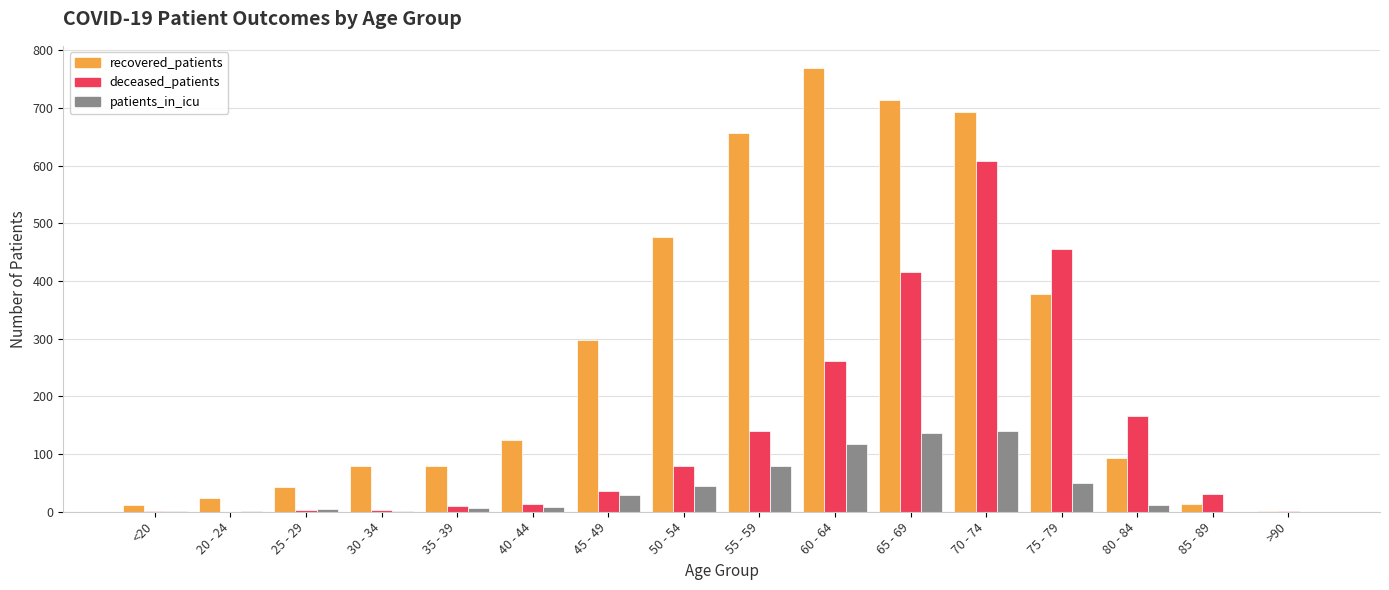

The recovered_patients series shows 657 at 55 - 59. True or false?

True